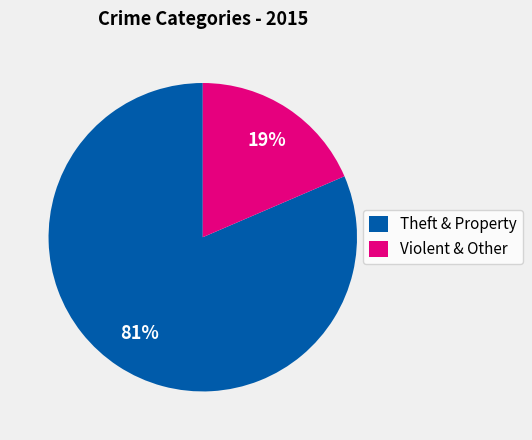

The Theft & Property slice represents 81% of the pie. True or false?

True